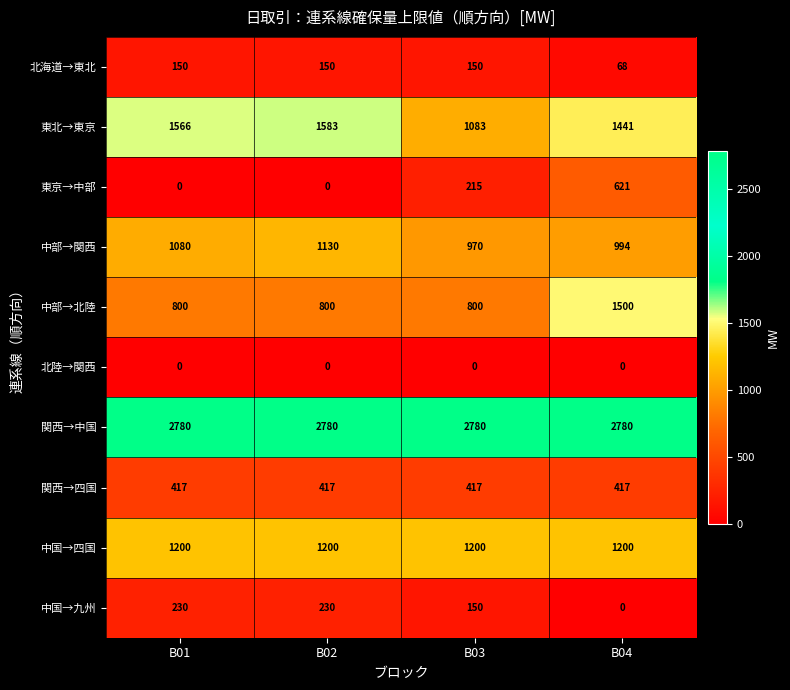

The 中国→四国 series shows 1200 at B01. True or false?

True